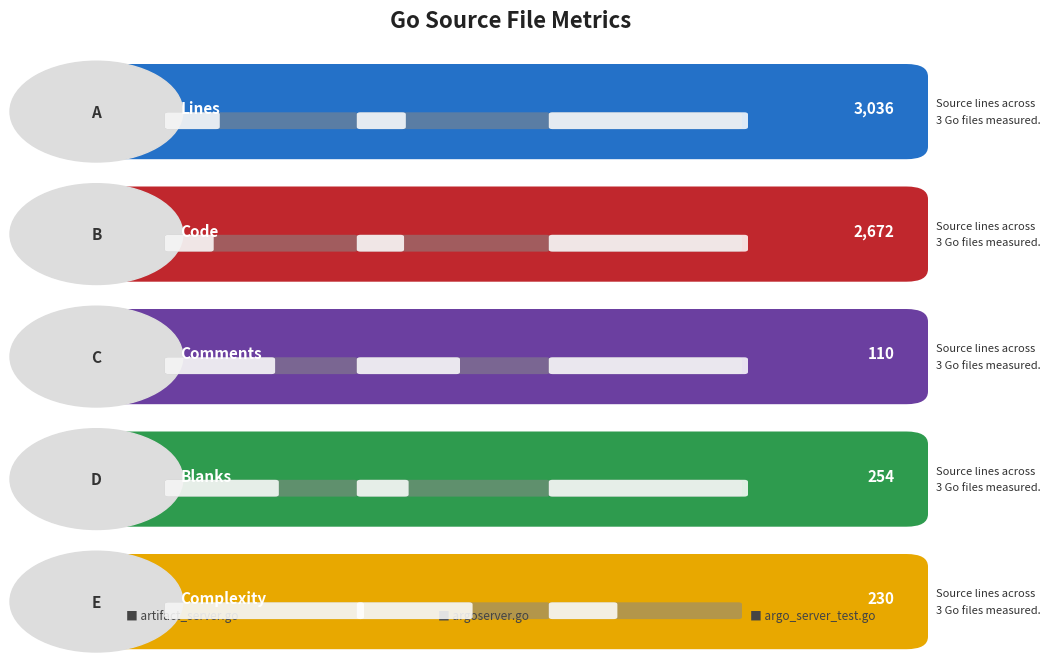

At argo_server_test.go, list the series in order from smallest to largest.

Complexity, Comments, Blanks, Code, Lines